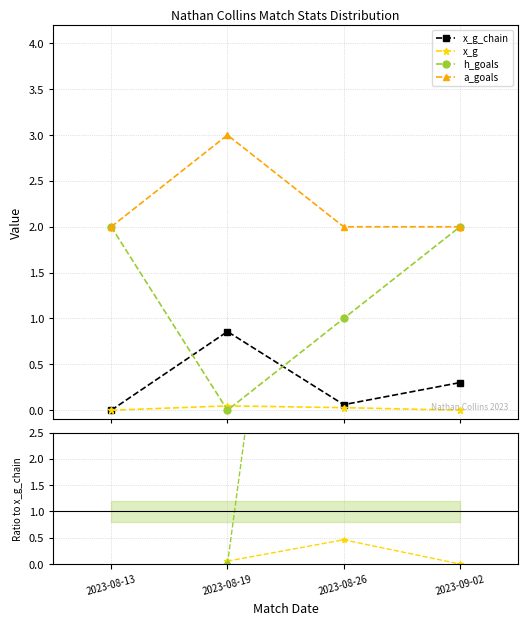

Where is the first local maximum for x_g_chain?

2023-08-19